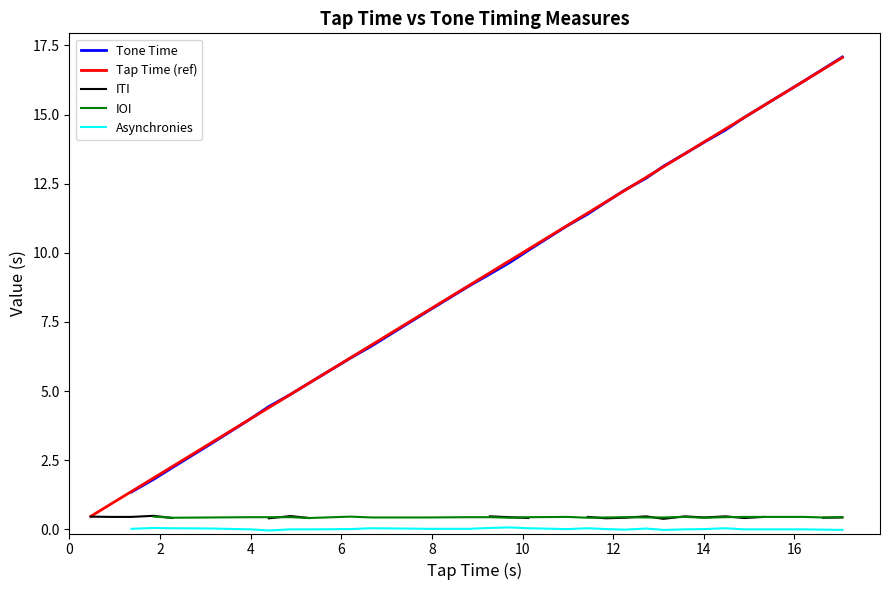

What is the minimum value for Tap Time (ref)?

0.5